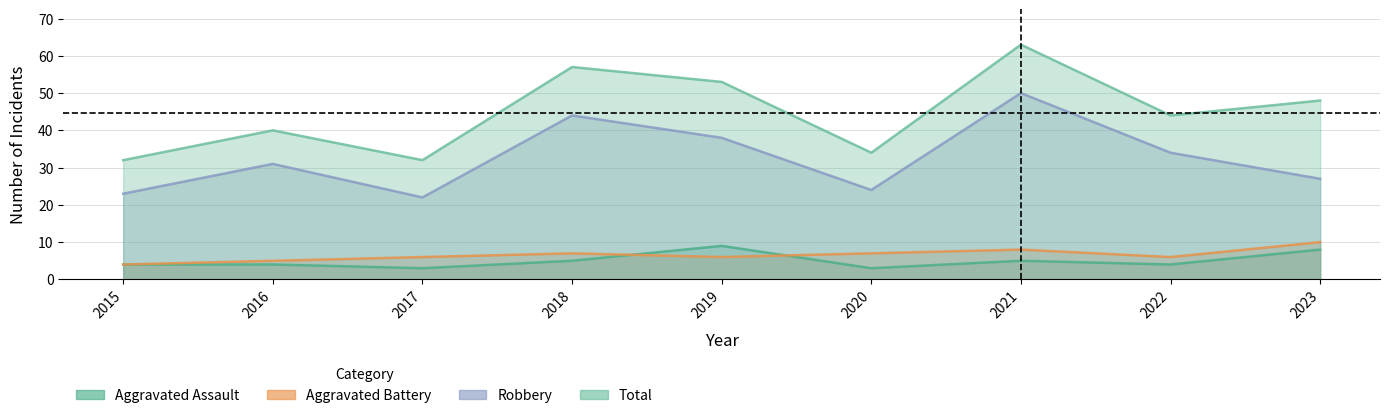

What is the value of the Total point at the 3rd from the left?

32